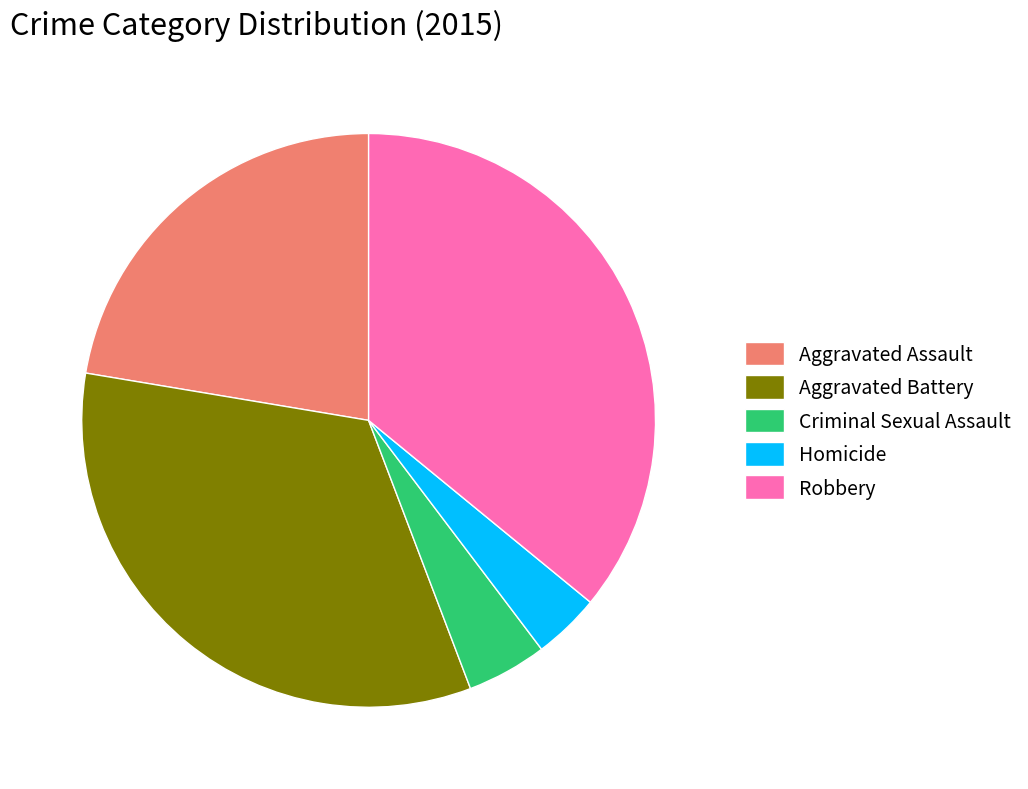

Is the sum of Homicide and Robbery greater than half?

No